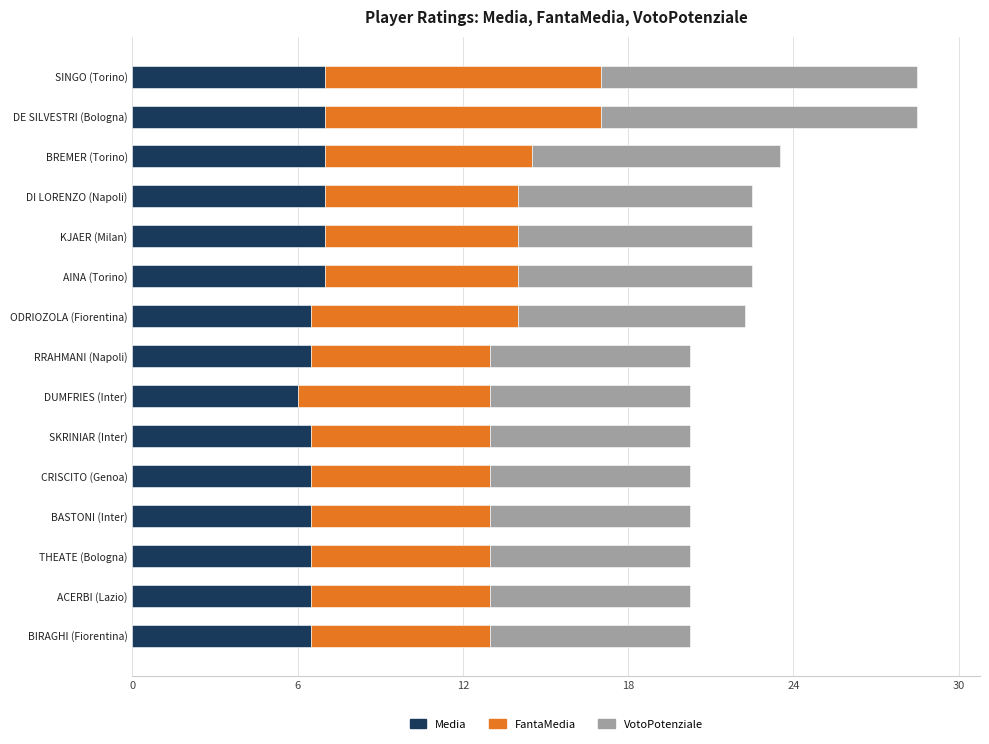

What is the average value of the Media series?

6.7